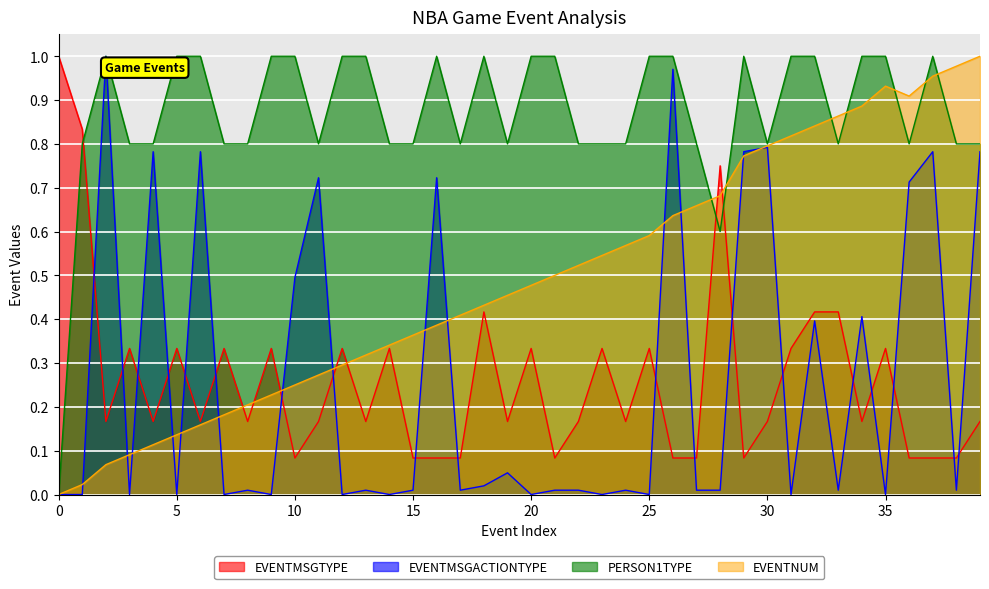

What is the difference between the second highest and second lowest values in the EVENTMSGTYPE series?

0.8